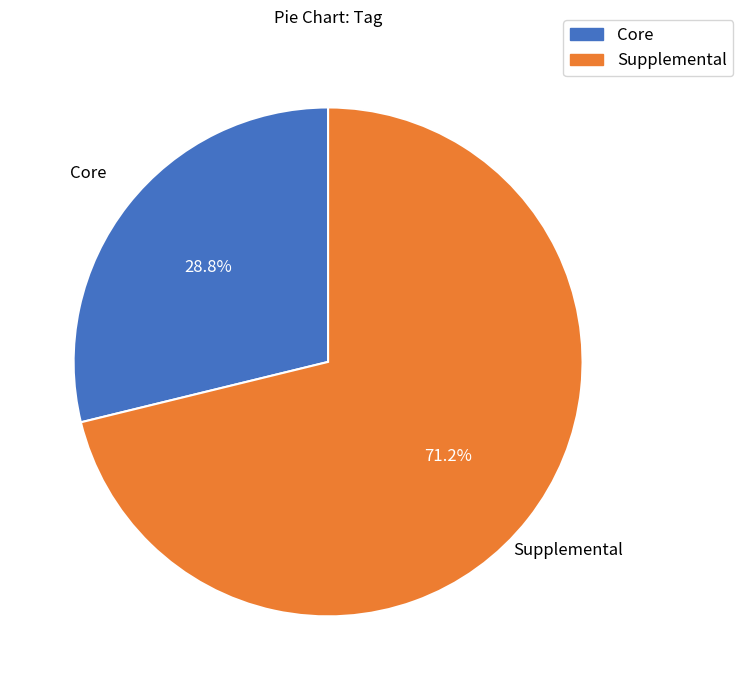

To the nearest percent, what percentage of the pie is Supplemental?

71%